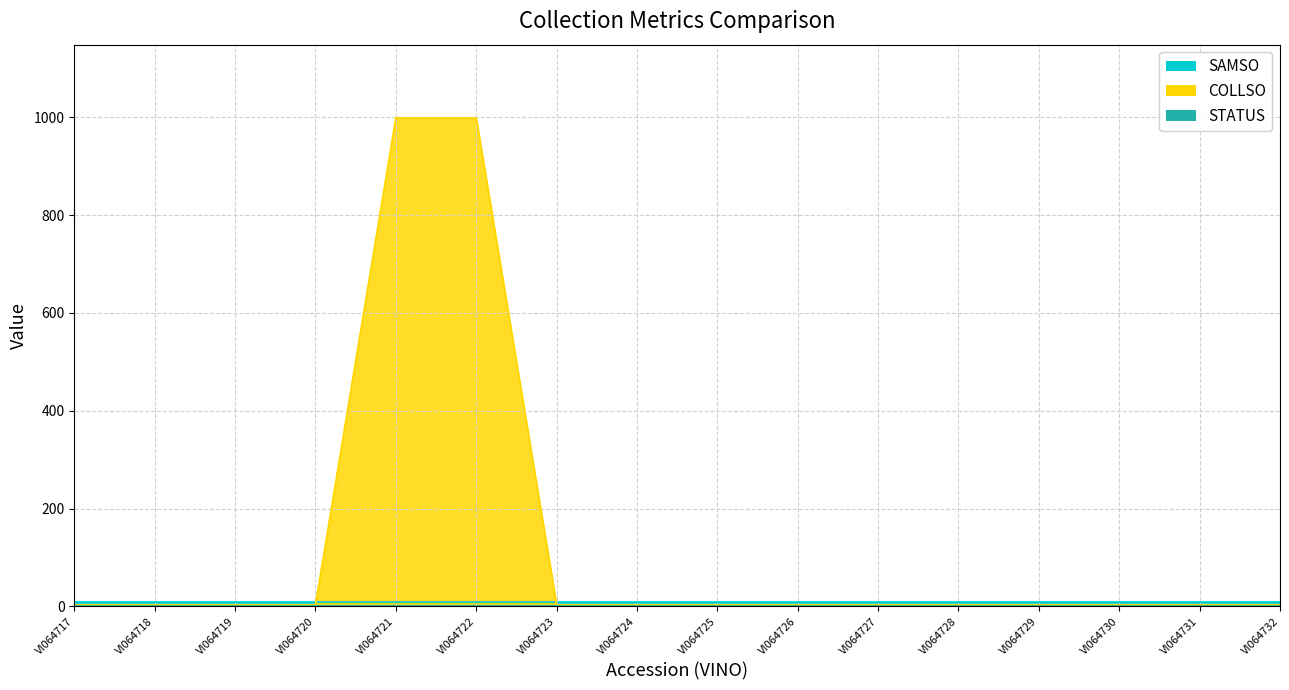

Which series has the largest range (max minus min)?

COLLSO